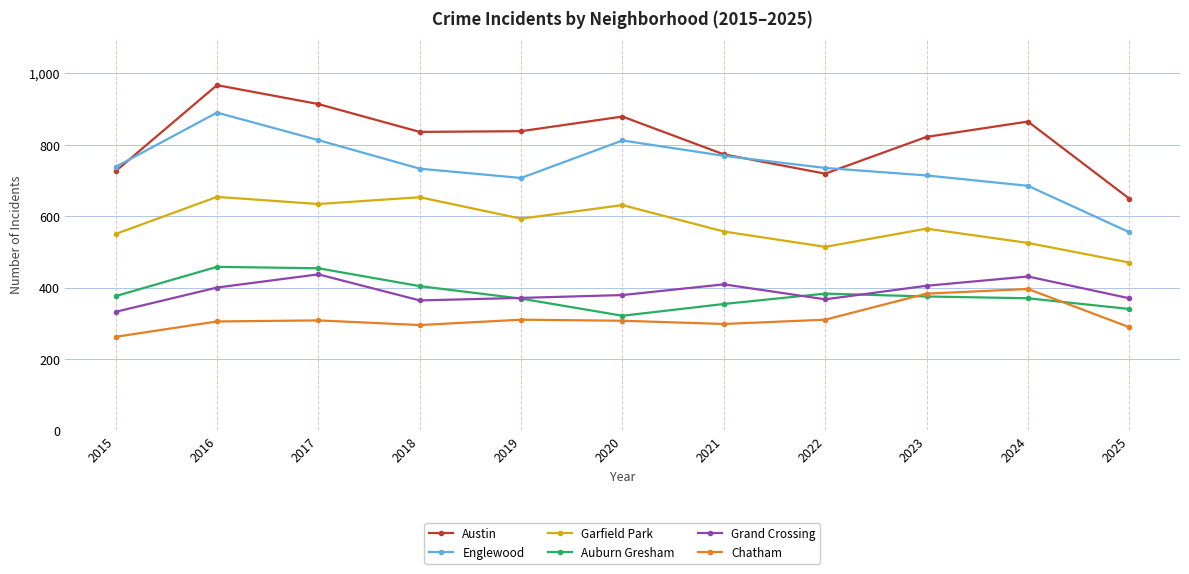

Where is the first local minimum for Englewood?

2019